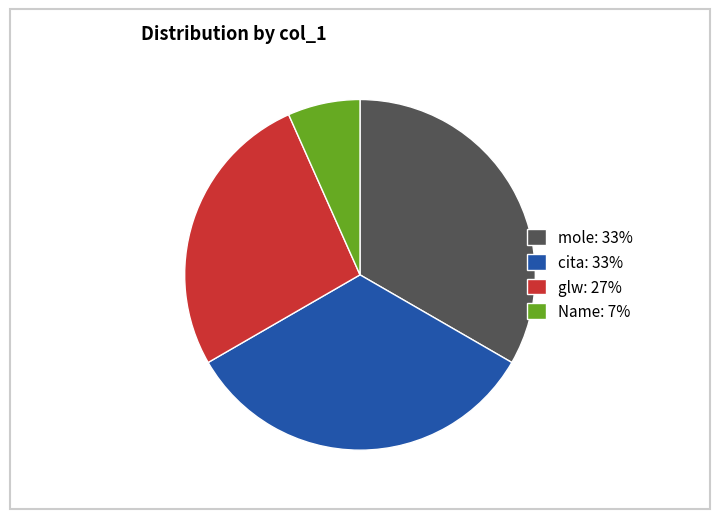

Combined, do glw: 27% and mole: 33% account for over 50%?

Yes